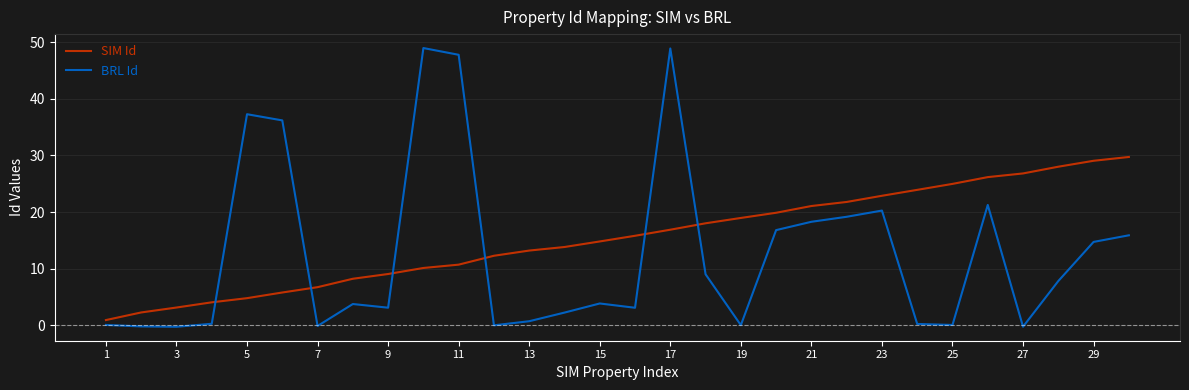

What is the highest value of the BRL Id series?

49.0